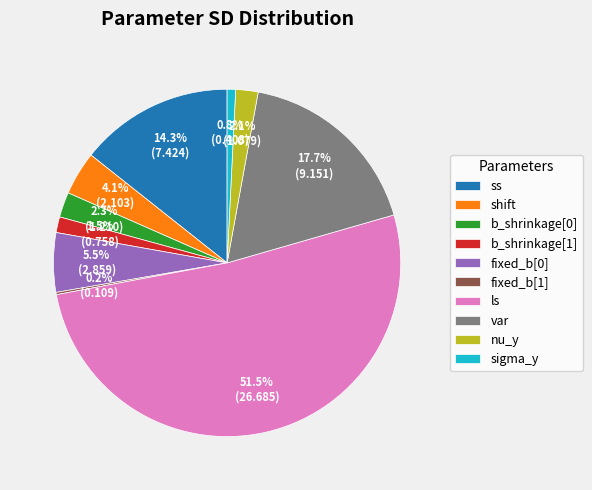

Which slice represents more than half of the pie?

ls